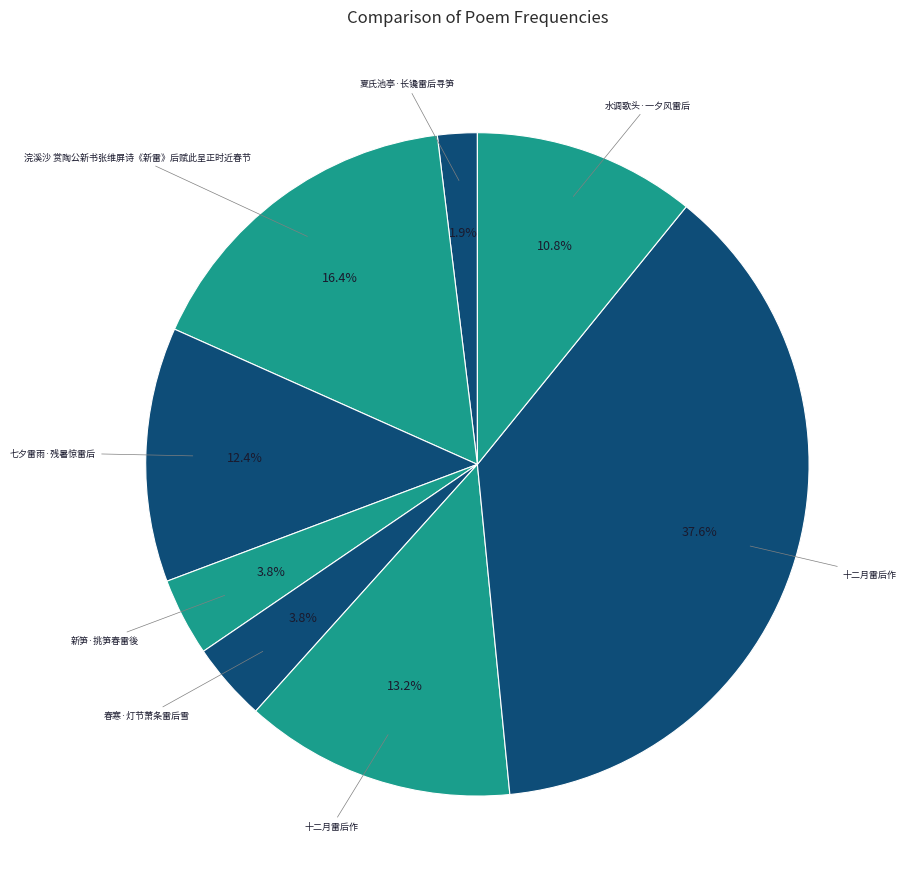

Which slice is the smallest?

夏氏池亭·长镵雷后寻笋